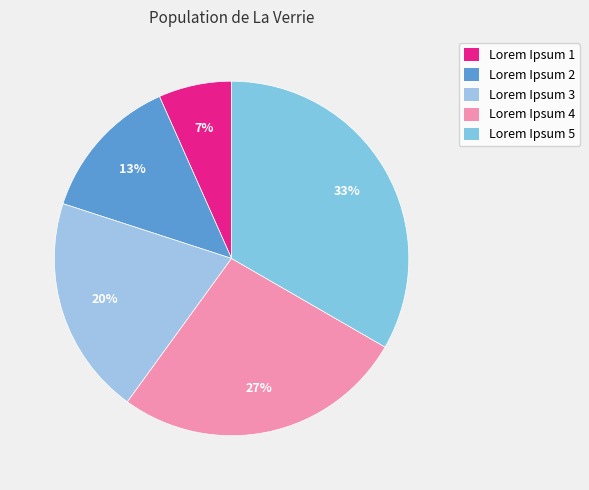

Is there any slice that represents more than half of the pie?

No